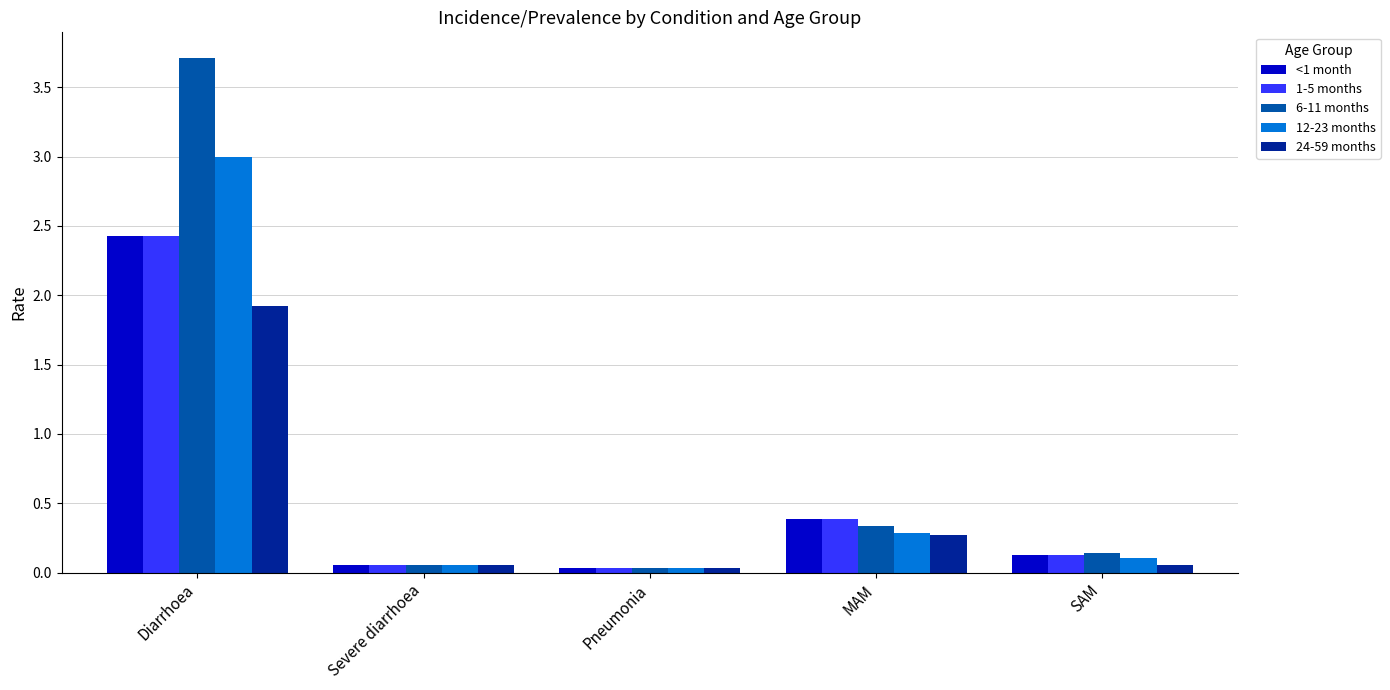

Which series has the largest range (max minus min)?

6-11 months